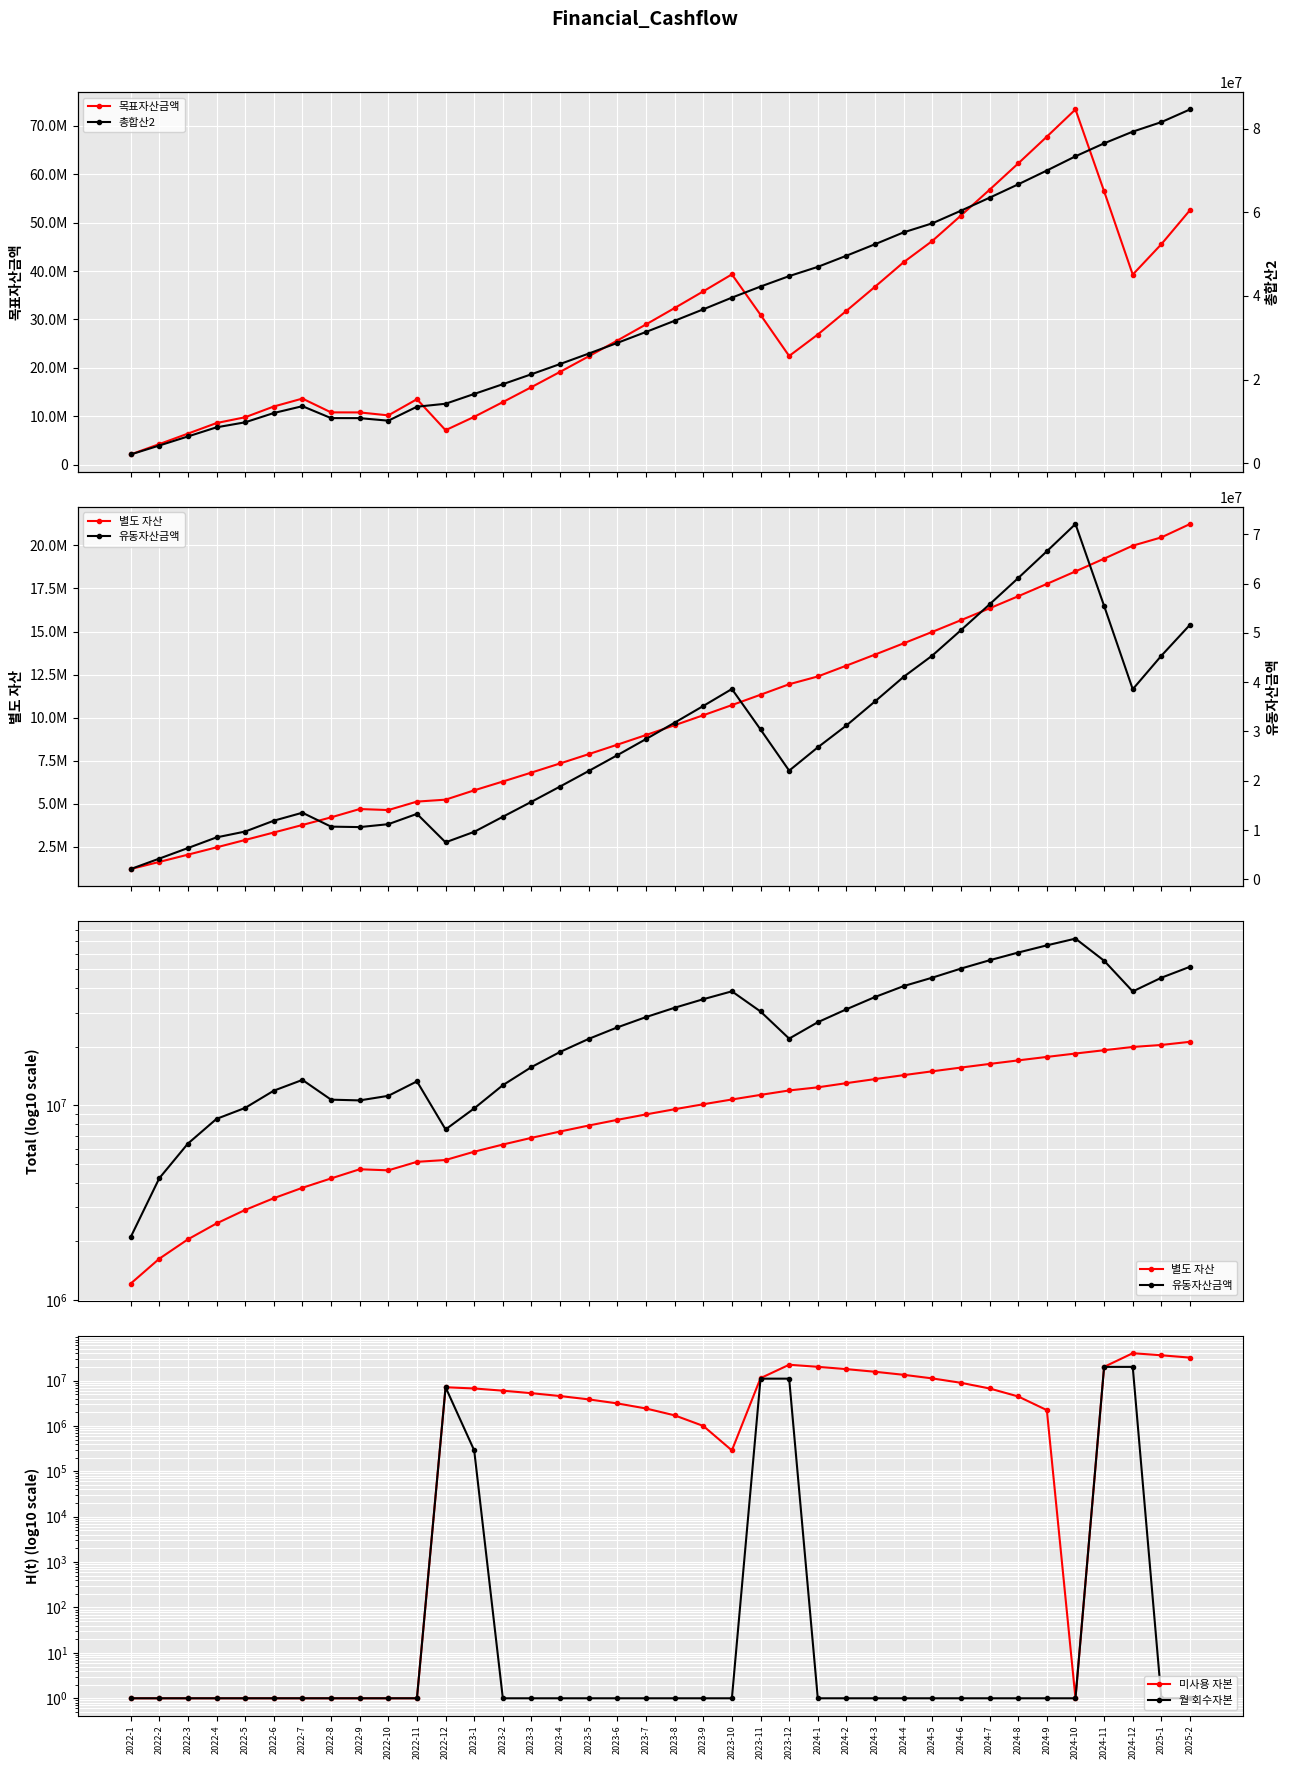

Reading left to right, transcribe all the data shown in this chart.

목표자산금액: 2022-1=2121000	2022-2=4263210	2022-3=6426842	2022-4=8612111	2022-5=9809232	2022-6=12028324	2022-7=13663607	2022-8=10814134	2022-9=10805188	2022-10=10196721	2022-11=13536062	2022-12=7134707	2023-1=9898207	2023-2=12937972	2023-3=16032454	2023-4=19182636	2023-5=22389522	2023-6=25654131	2023-7=28977503	2023-8=32360696	2023-9=35804787	2023-10=39310871	2023-11=30958267	2023-12=22455316	2024-1=26891344	2024-2=31782201	2024-3=36761092	2024-4=41829604	2024-5=46215669	2024-6=51454363	2024-7=56787354	2024-8=62216338	2024-9=67743044	2024-10=73369231	2024-11=56467677	2024-12=39261895	2025-1=45543343	2025-2=52572923
별도 자산: 2022-1=1212000	2022-2=1628120	2022-3=2048401	2022-4=2472885	2022-5=2901614	2022-6=3334630	2022-7=3771977	2022-8=4213696	2022-9=4696743	2022-10=4638036	2022-11=5128721	2022-12=5241227	2023-1=5782258	2023-2=6293538	2023-3=6814022	2023-4=7343875	2023-5=7883264	2023-6=8432363	2023-7=8991346	2023-8=9560390	2023-9=10139677	2023-10=10729391	2023-11=11329720	2023-12=11940855	2024-1=12390218	2024-2=13020442	2024-3=13662010	2024-4=14315126	2024-5=14979999	2024-6=15656839	2024-7=16345862	2024-8=17047287	2024-9=17761339	2024-10=18488243	2024-11=19228231	2024-12=19981539	2025-1=20463065	2025-2=21238600
유동자산금액: 2022-1=2100000	2022-2=4221000	2022-3=6363210	2022-4=8526842	2022-5=9712111	2022-6=11909232	2022-7=13528324	2022-8=10707063	2022-9=10614134	2022-10=11205188	2022-11=13296721	2022-12=7526062	2023-1=9656787	2023-2=12709207	2023-3=15748972	2023-4=18843454	2023-5=21993636	2023-6=25200522	2023-7=28465131	2023-8=31788503	2023-9=35171696	2023-10=38615787	2023-11=30410871	2023-12=22058267	2024-1=26784208	2024-2=31220236	2024-3=36111093	2024-4=41089984	2024-5=45398496	2024-6=50544561	2024-7=55783255	2024-8=61116246	2024-9=66545230	2024-10=72071936	2024-11=55469231	2024-12=38567677	2025-1=45361895	2025-2=51643343
미사용 자본: 2022-1=1	2022-2=1	2022-3=1	2022-4=1	2022-5=1	2022-6=1	2022-7=1	2022-8=1	2022-9=1	2022-10=1	2022-11=1	2022-12=7110000	2023-1=6687920	2023-2=5976920	2023-3=5265920	2023-4=4554920	2023-5=3843920	2023-6=3132920	2023-7=2421920	2023-8=1710920	2023-9=999920	2023-10=288920	2023-11=11288920	2023-12=22288920	2024-1=20060028	2024-2=17831136	2024-3=15602244	2024-4=13373352	2024-5=11144460	2024-6=8915568	2024-7=6686676	2024-8=4457784	2024-9=2228892	2024-10=1	2024-11=20000000	2024-12=40000000	2025-1=36000000	2025-2=32000000
월 회수자본: 2022-1=1	2022-2=1	2022-3=1	2022-4=1	2022-5=1	2022-6=1	2022-7=1	2022-8=1	2022-9=1	2022-10=1	2022-11=1	2022-12=7110000	2023-1=288920	2023-2=1	2023-3=1	2023-4=1	2023-5=1	2023-6=1	2023-7=1	2023-8=1	2023-9=1	2023-10=1	2023-11=11000000	2023-12=11000000	2024-1=1	2024-2=1	2024-3=1	2024-4=1	2024-5=1	2024-6=1	2024-7=1	2024-8=1	2024-9=1	2024-10=1	2024-11=20000000	2024-12=20000000	2025-1=1	2025-2=1
총합산2: 2022-1=2121000	2022-2=4263210	2022-3=6426842	2022-4=8612111	2022-5=9809232	2022-6=12028324	2022-7=13663607	2022-8=10814134	2022-9=10805188	2022-10=10196721	2022-11=13536062	2022-12=14244707	2023-1=16586127	2023-2=18914892	2023-3=21298374	2023-4=23737556	2023-5=26233442	2023-6=28787051	2023-7=31399423	2023-8=34071616	2023-9=36804707	2023-10=39599791	2023-11=42247187	2023-12=44744236	2024-1=46951372	2024-2=49613337	2024-3=52363336	2024-4=55202956	2024-5=57360129	2024-6=60369931	2024-7=63474030	2024-8=66674122	2024-9=69971936	2024-10=73369231	2024-11=76467677	2024-12=79261895	2025-1=81543343	2025-2=84572923